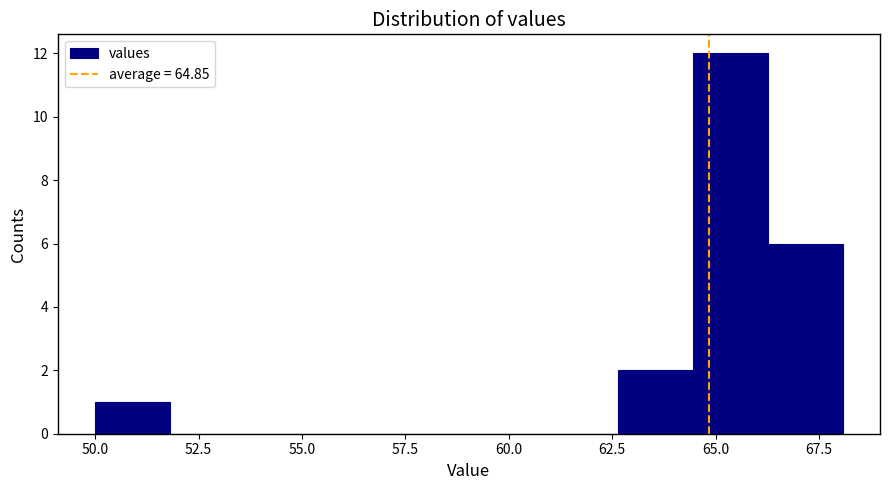

Around what value on the x-axis is the tallest bar? Give the approximate position of its centre, as read against the axis.

65.5